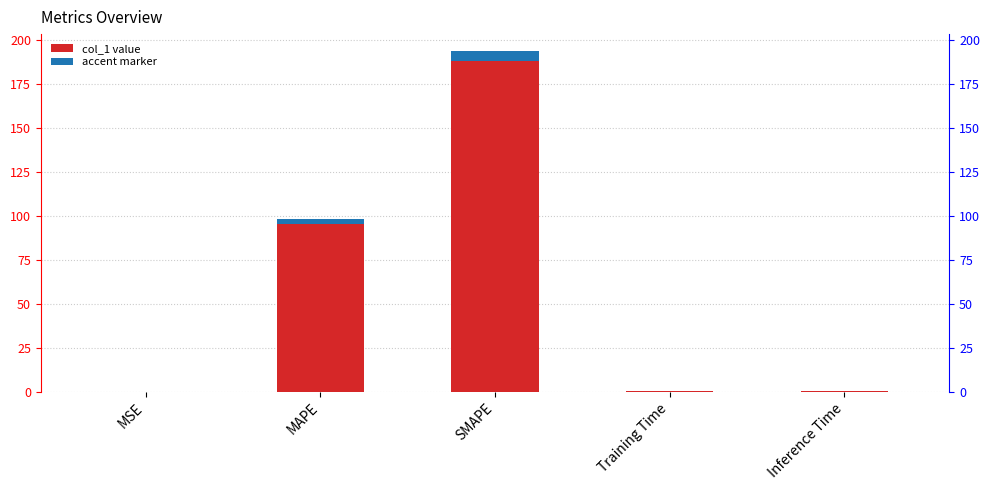

What is the greatest value displayed?

193.6